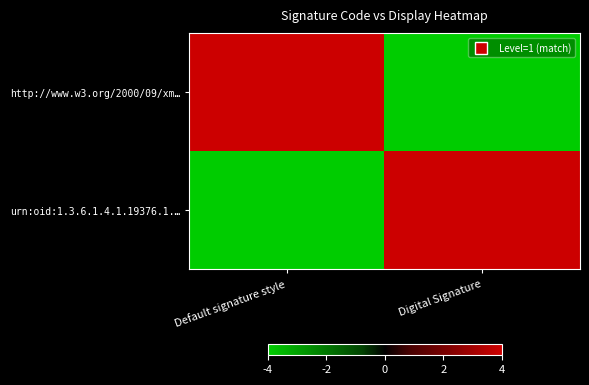

How many data points does each series have?

2